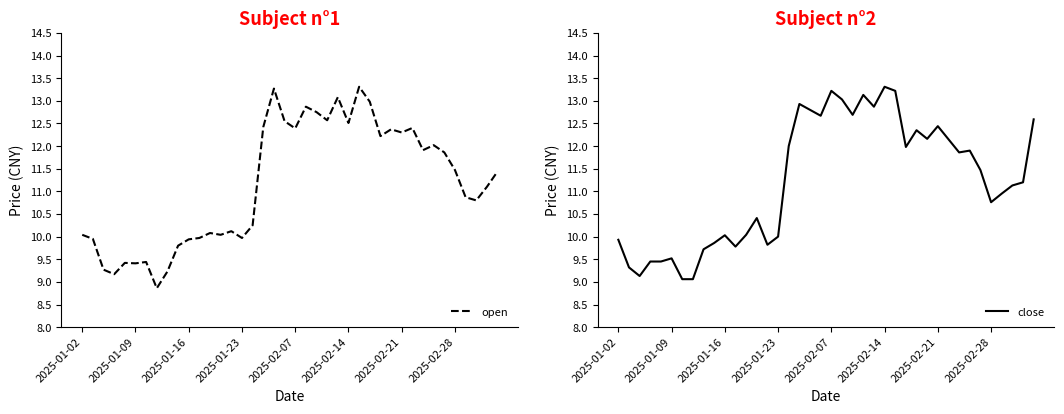

What are all the series names shown in the legend?

open, close